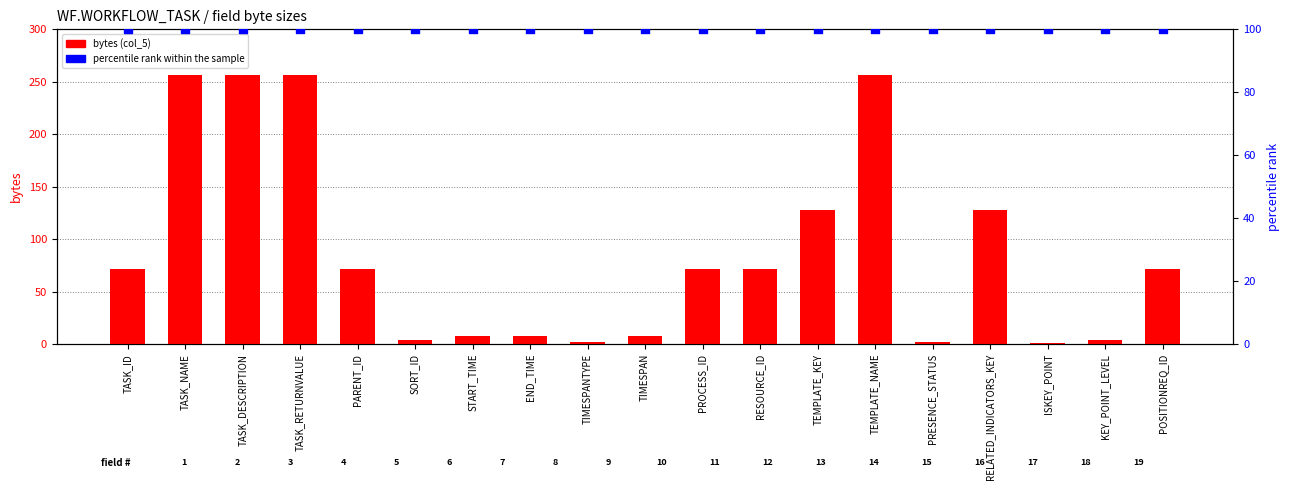

At which category is the sum across all series the highest?

TASK_NAME